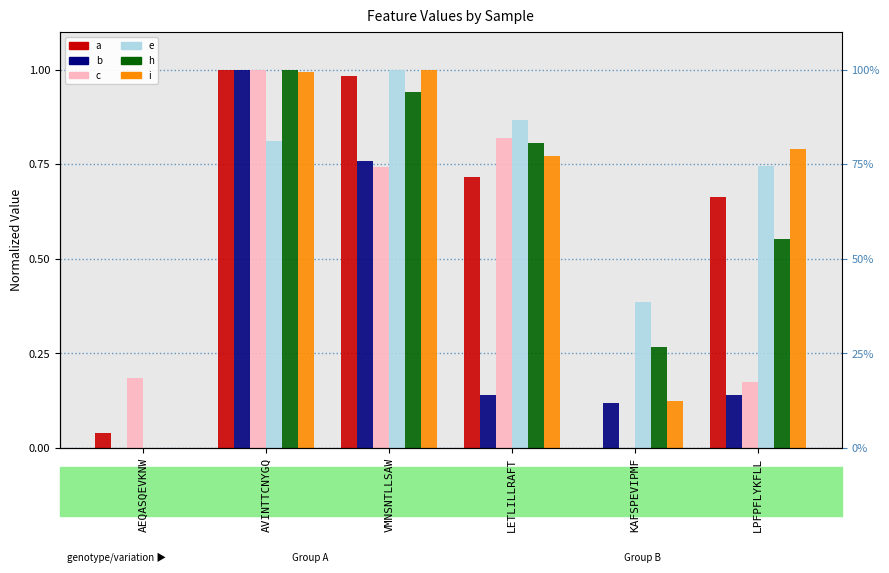

What is the difference between the maximum and minimum values in the a series?

1.0